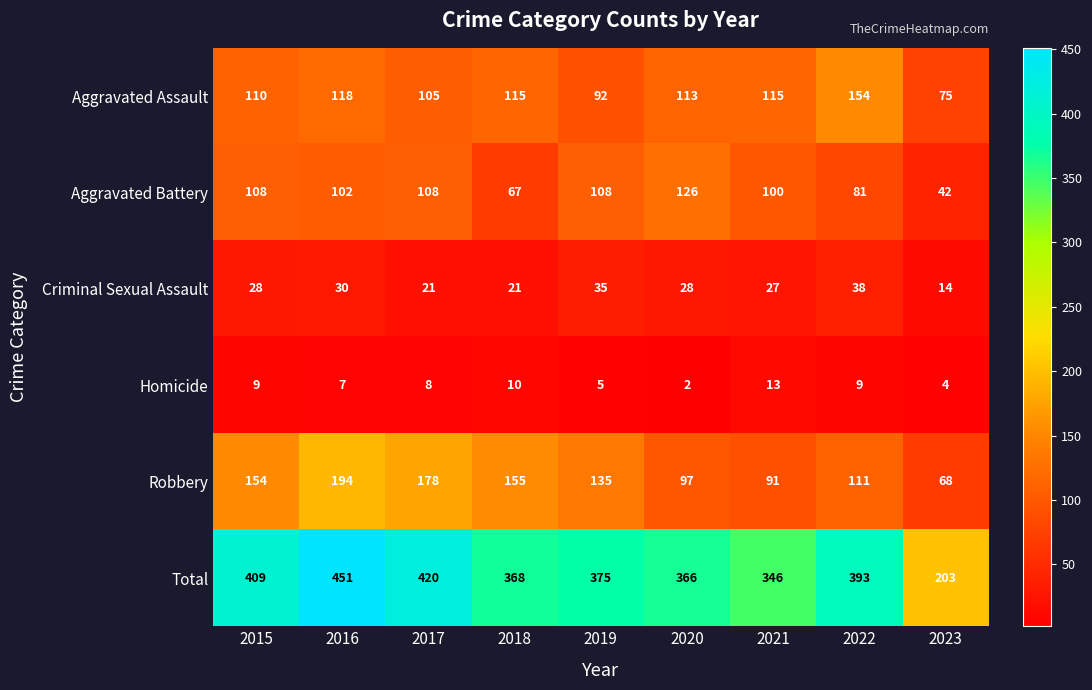

List the series in order of their peak value, lowest first.

Homicide, Criminal Sexual Assault, Aggravated Battery, Aggravated Assault, Robbery, Total